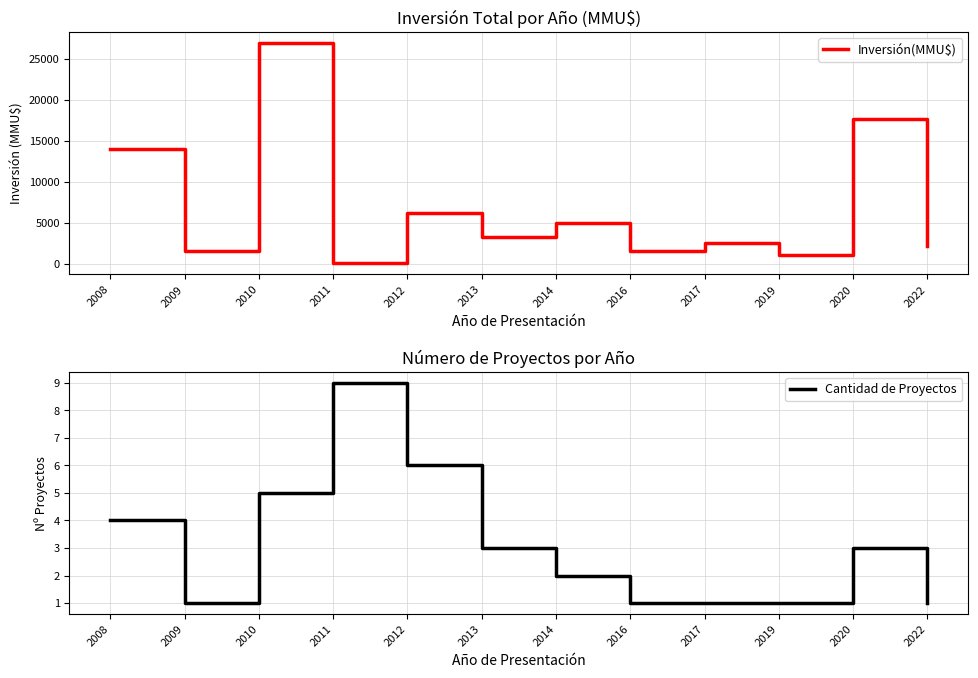

What is the highest value of the Inversión(MMU$) series?

26890